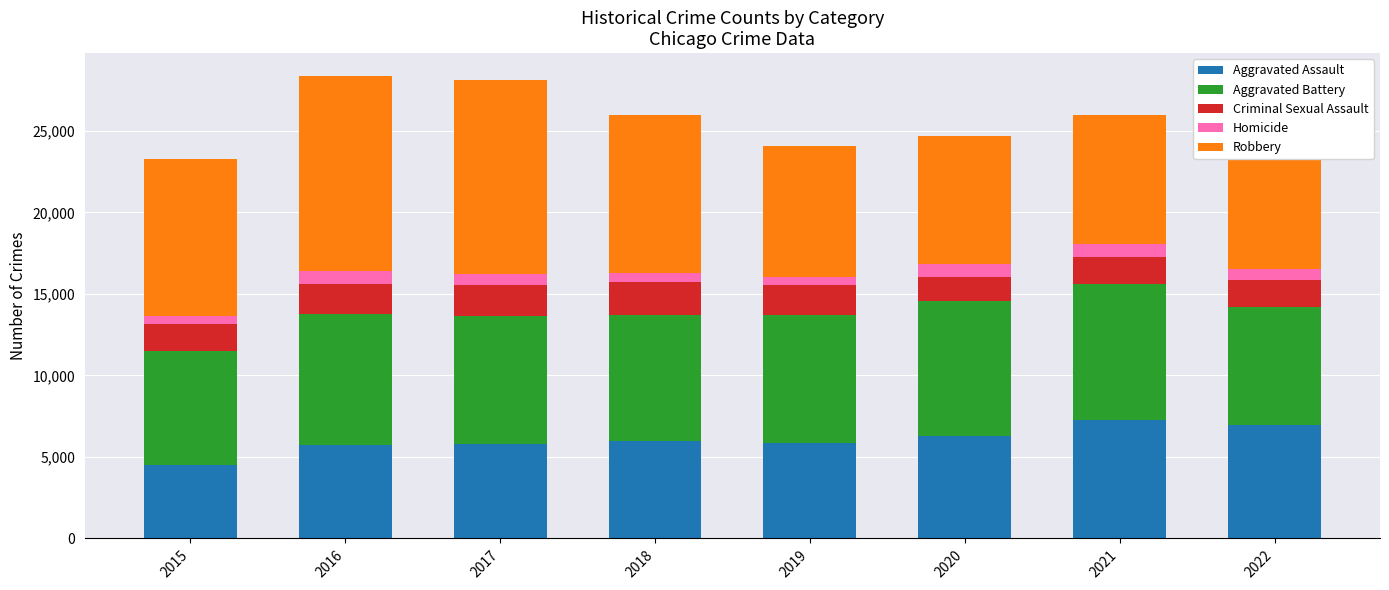

What is the minimum value for Aggravated Assault?

4480